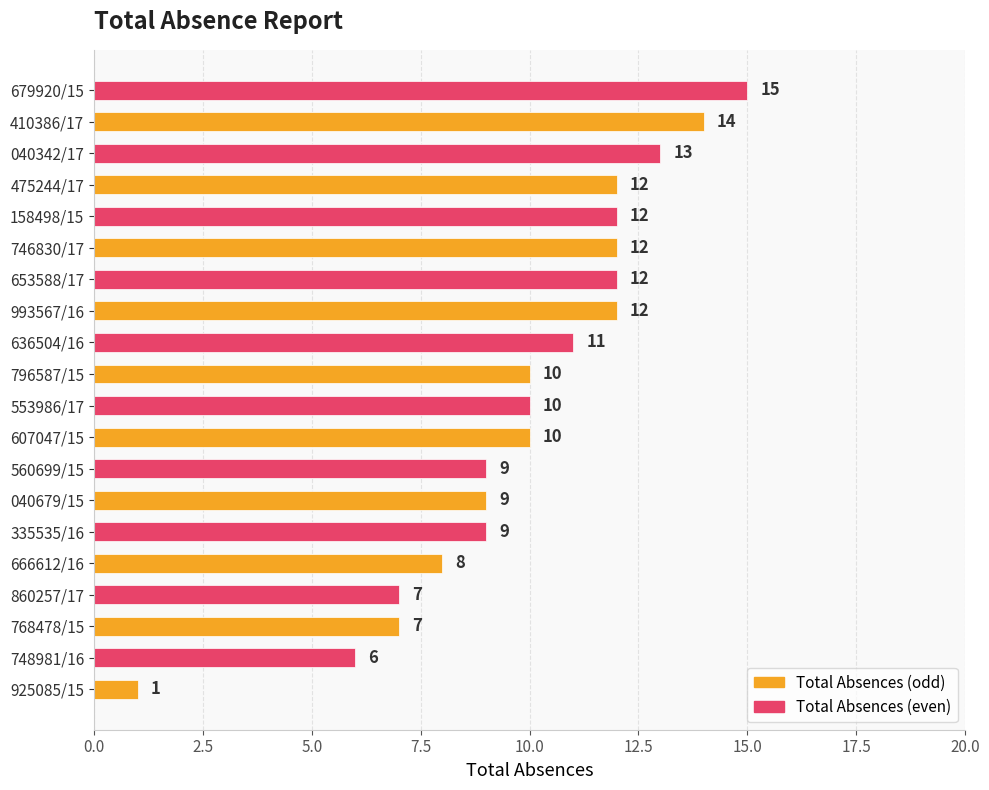

The value at 666612/16 is 3. True or false?

False